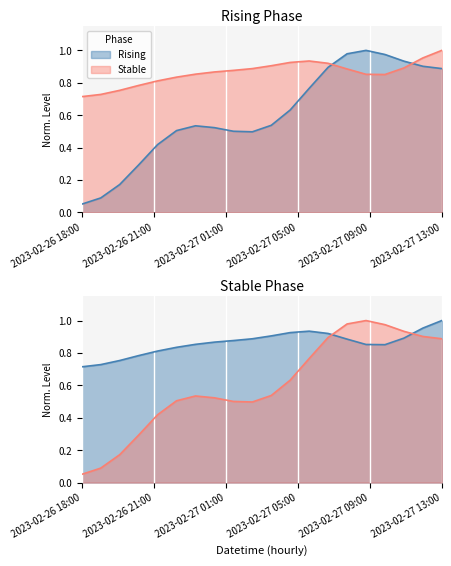

What position from the right is 2023-02-26 22:00?

16